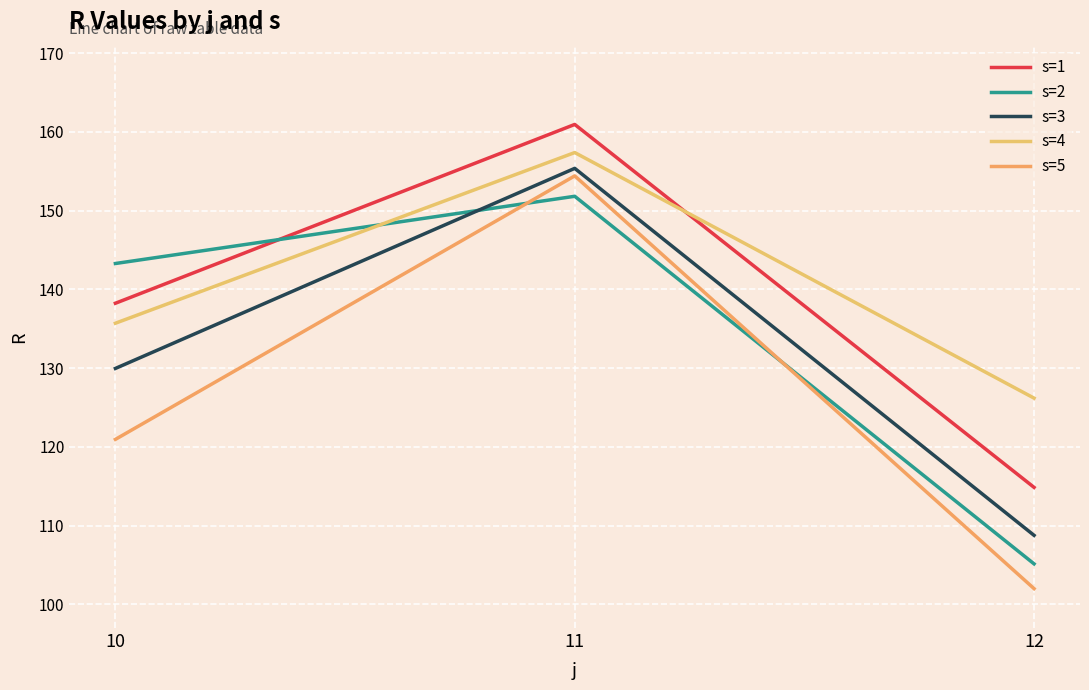

List the series in order of their peak value, lowest first.

s=2, s=5, s=3, s=4, s=1